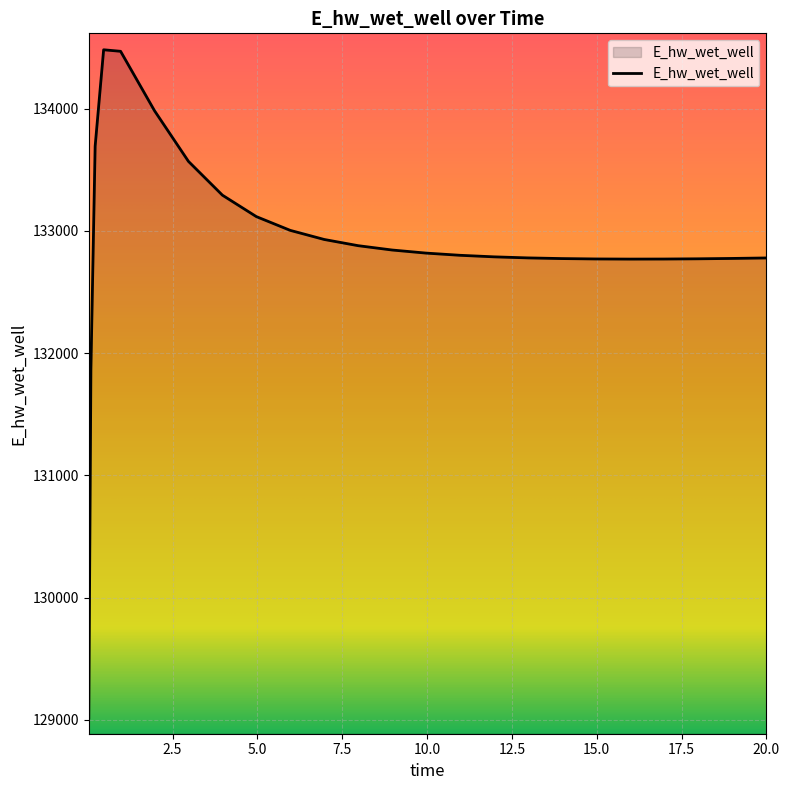

What is the minimum value shown in the chart?

129015.7